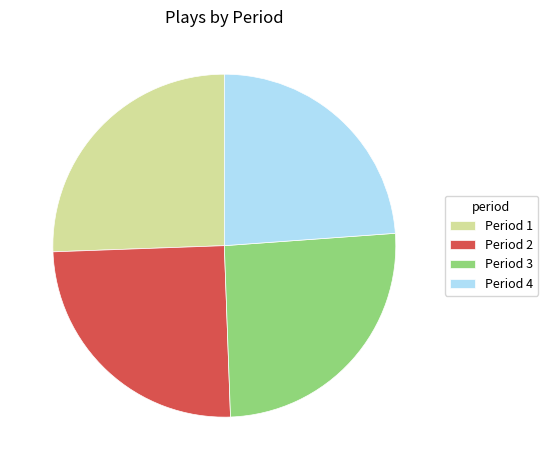

Is it true that Period 2 is 14% of the pie?

False